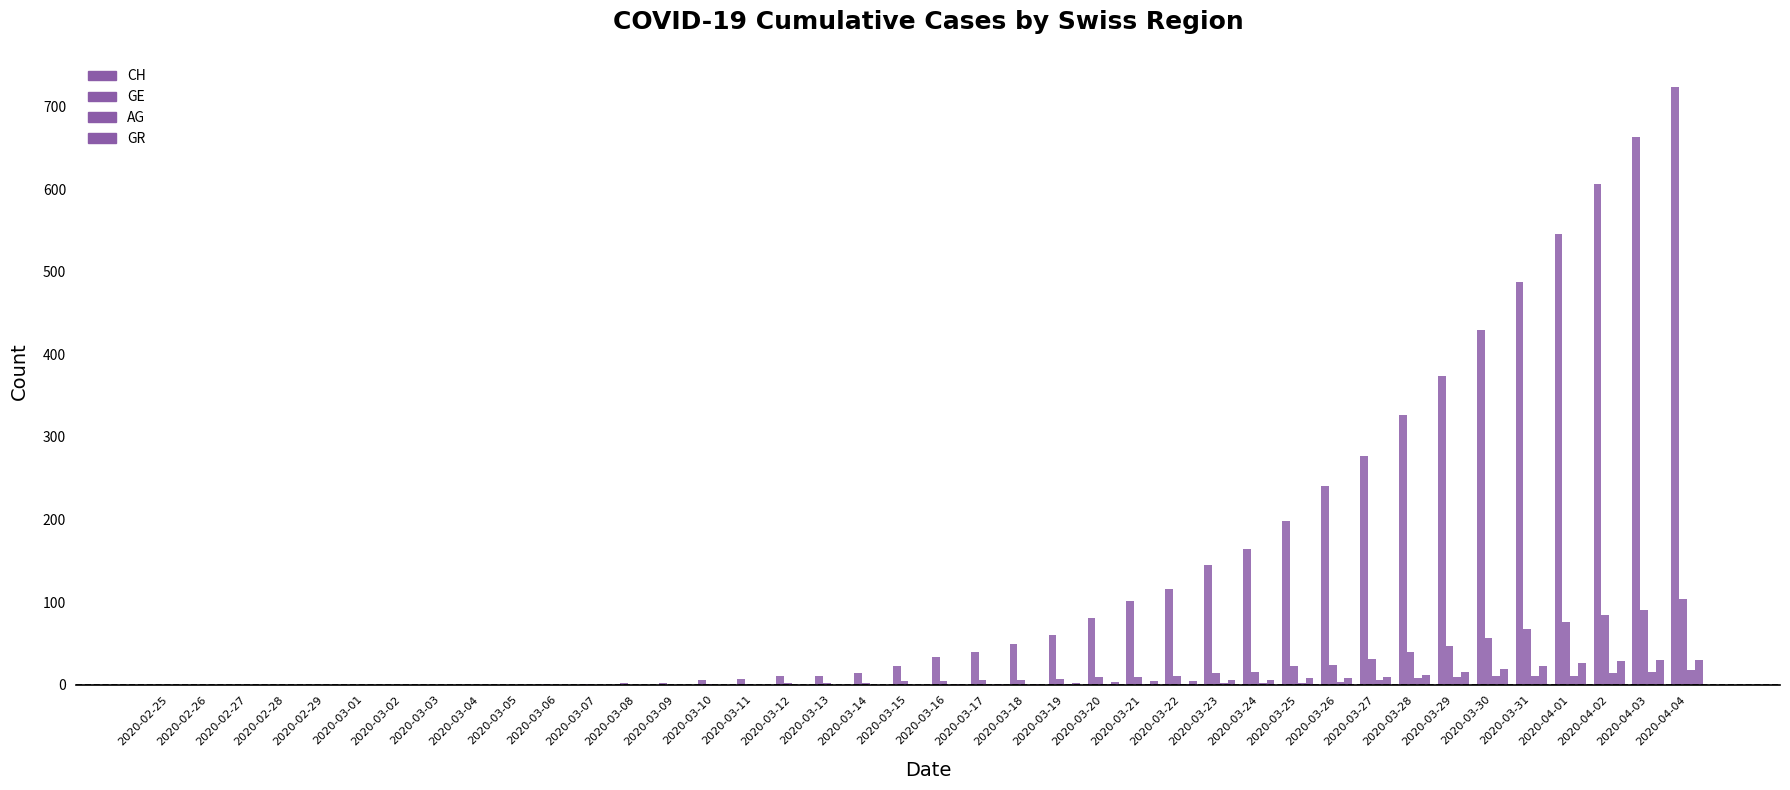

How many groups of bars are there?

40